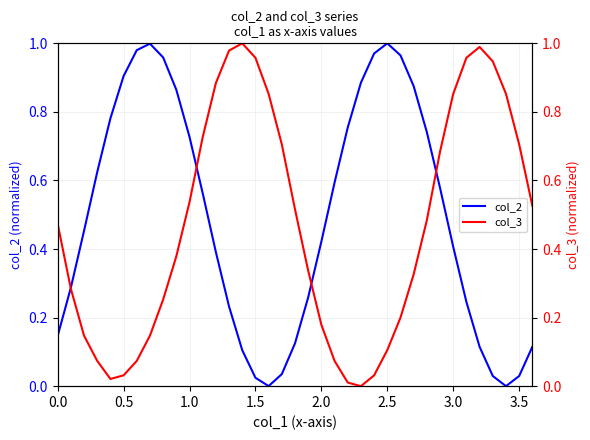

Which series has the largest total across all categories?

col_2